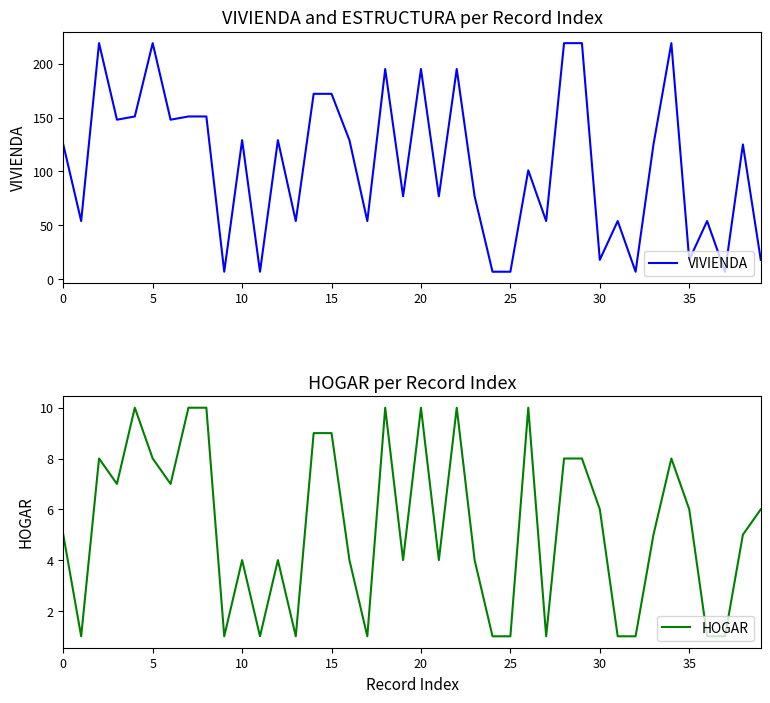

List the series in order of their overall mean, lowest first.

HOGAR, VIVIENDA